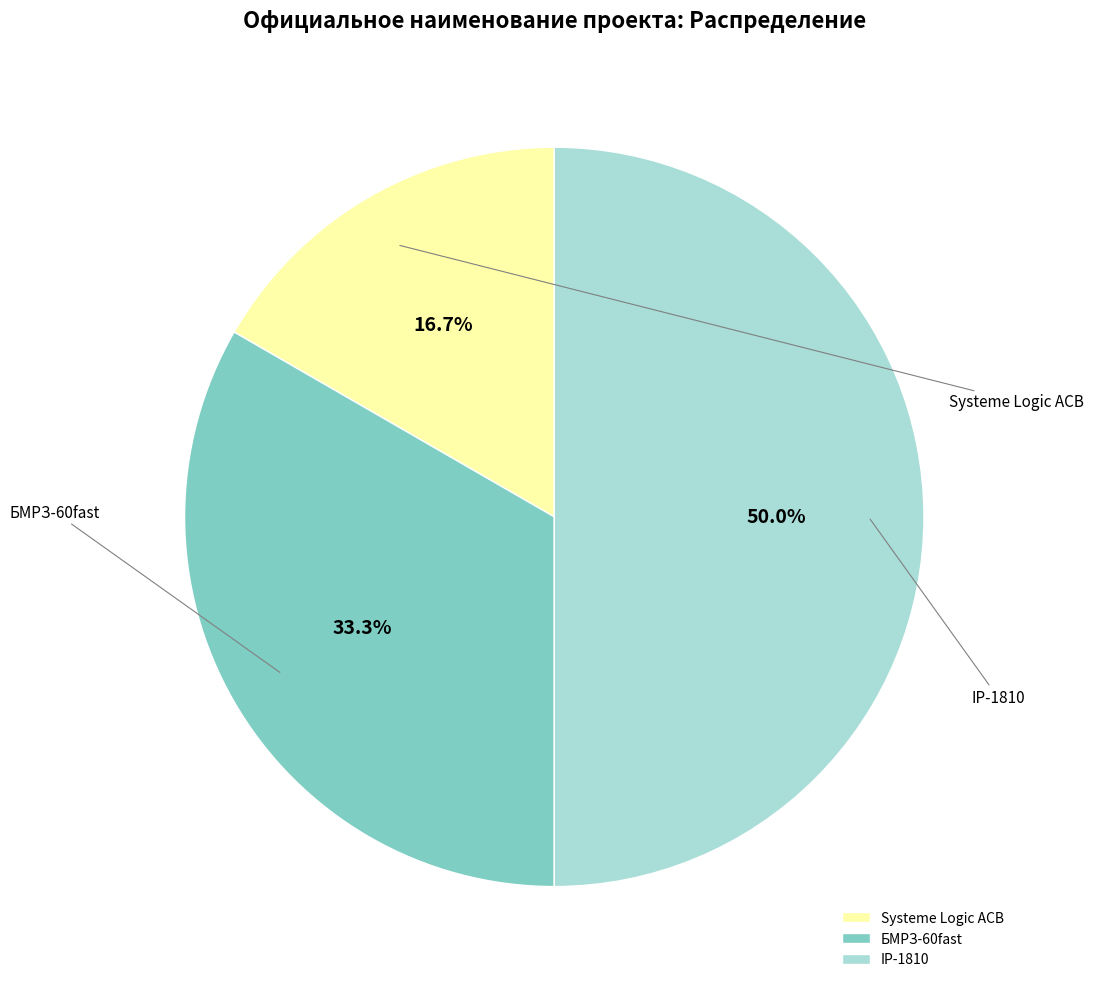

To the nearest percent, what portion does БМРЗ-60fast represent?

33%